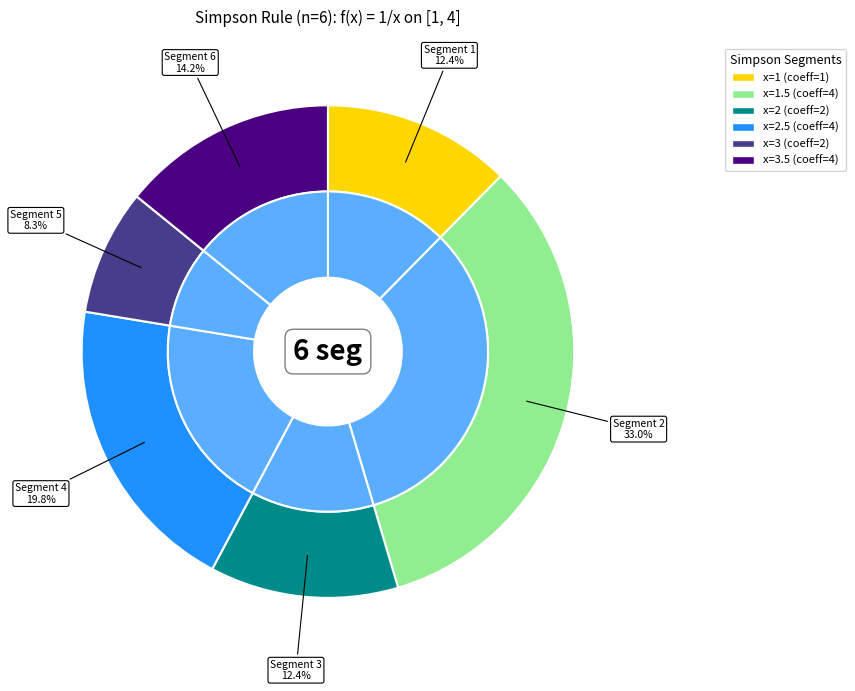

Combined, what portion of the pie is x=3 (mult=2) and x=3.5 (mult=4)?

22.4%